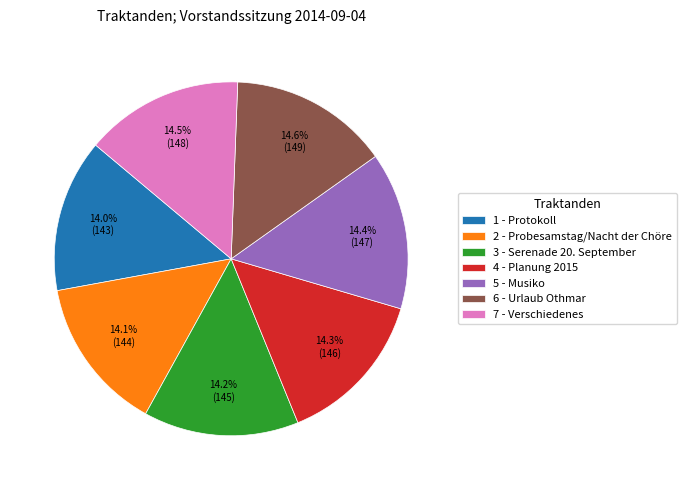

Count the number of slices in the pie.

7